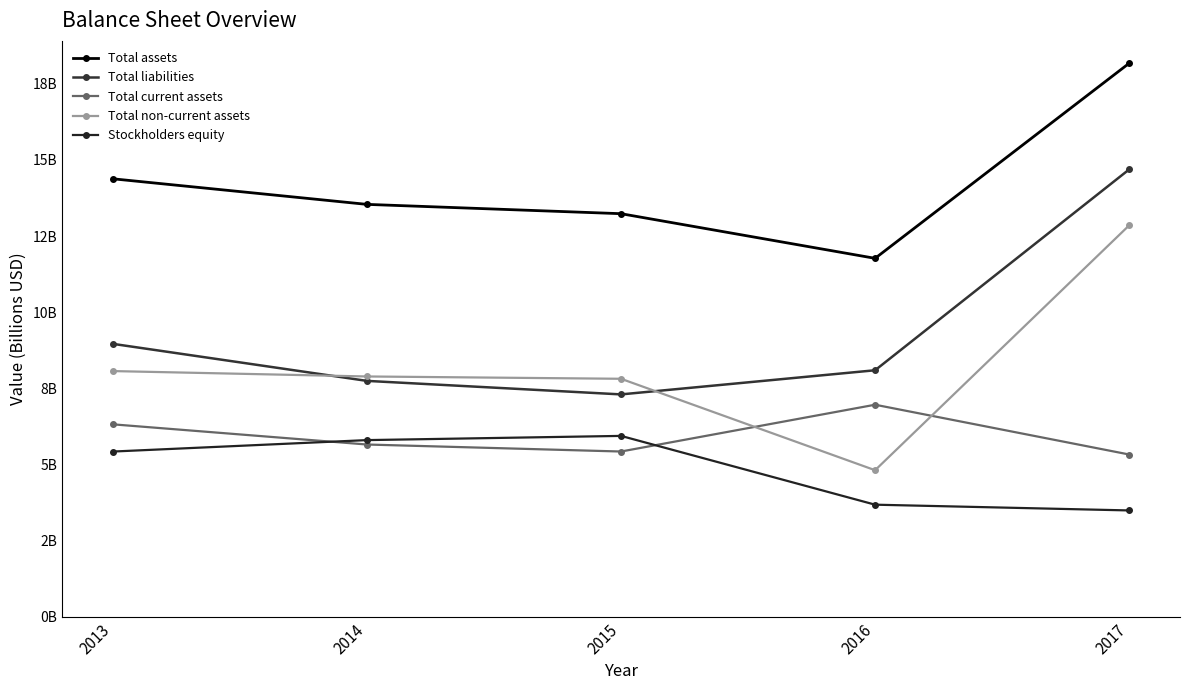

What is the approximate value of Total current assets at 2014?

5.7